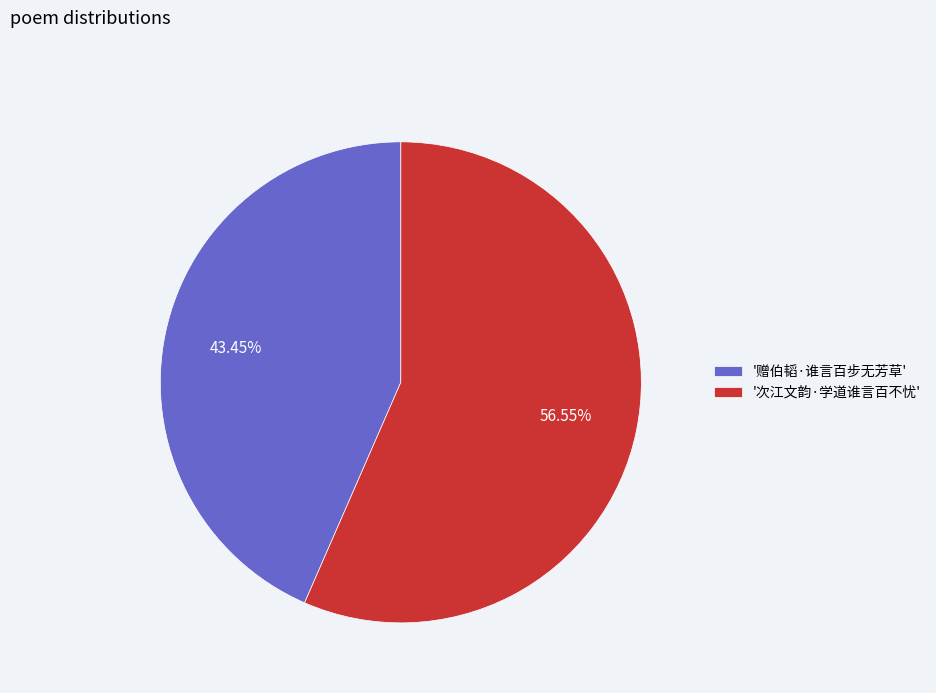

Which slice is the largest?

'次江文韵·学道谁言百不忧'